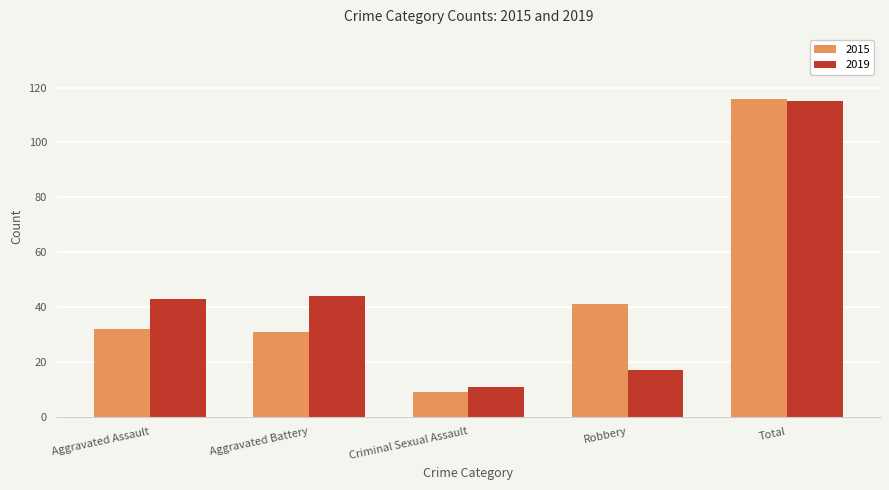

At which label is 2015 closest to 62?

Robbery